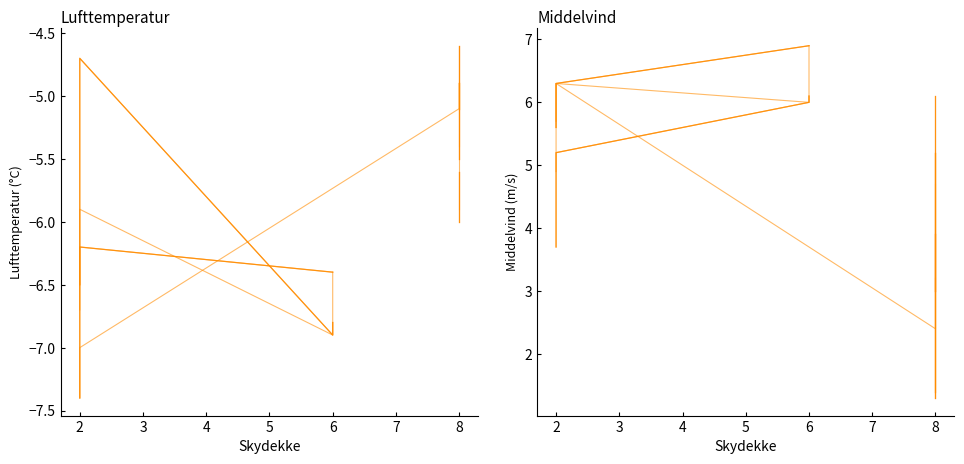

What is the value of the 5th point from the left?

4.2